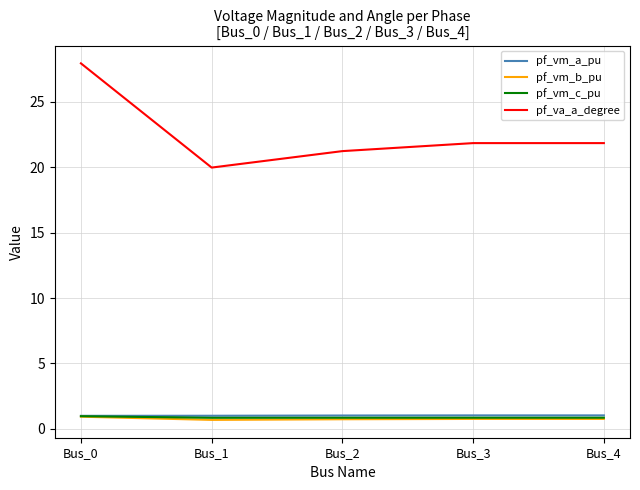

At which category is the sum across all series the highest?

Bus_0